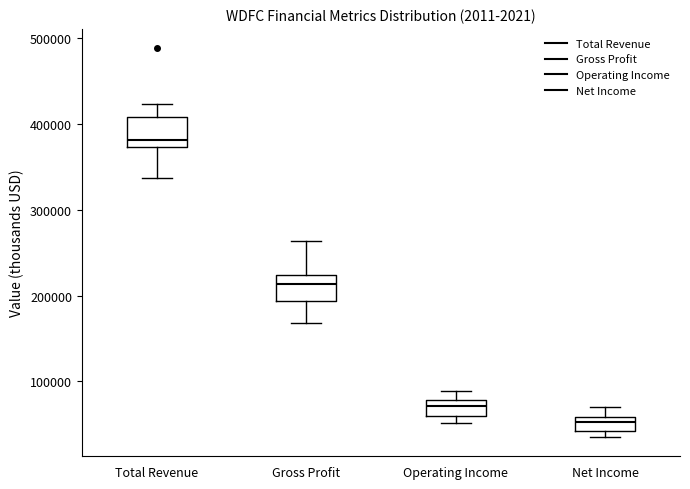

Reading left to right, transcribe this box plot: for each box, give where its median line is, the range the box spans, and where its two whiskers end, as read against the y-axis. The values are not printed on the chart, so give them approximately, as read against the axis.

Total Revenue: median 380000, box 370000 to 410000, whiskers 340000 to 420000
Gross Profit: median 210000, box 190000 to 220000, whiskers 170000 to 260000
Operating Income: median 70000, box 60000 to 80000, whiskers 50000 to 90000
Net Income: median 50000, box 40000 to 60000, whiskers 40000 (just below the box's lower edge) to 70000